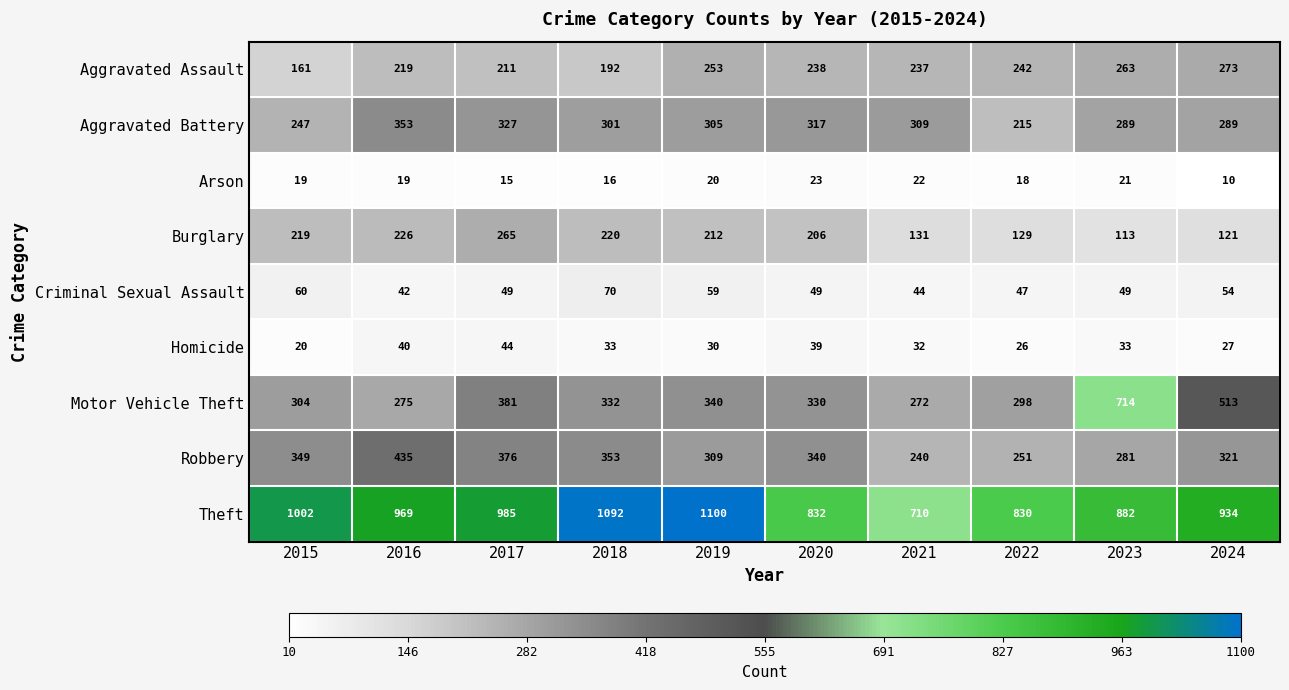

The value of Burglary at 2018 is 85. True or false?

False